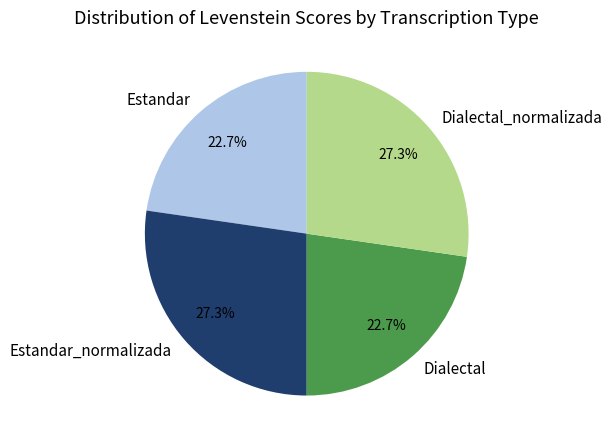

Is there a majority slice in this chart?

No